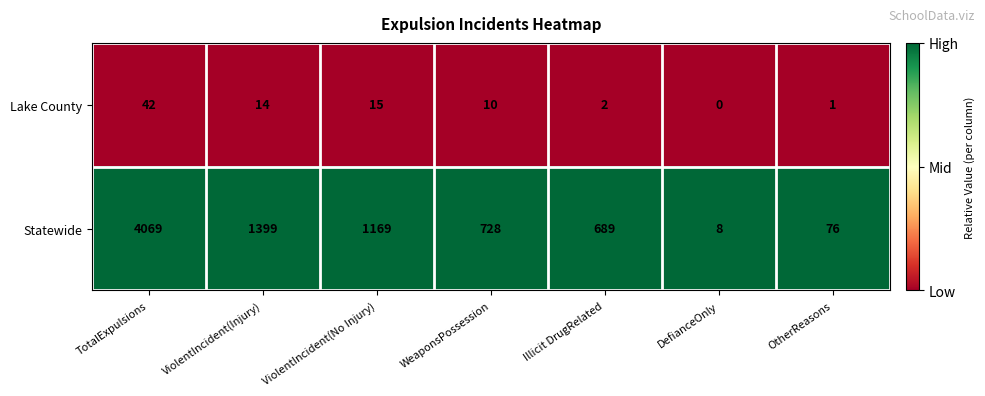

Which category has the highest value in the Lake County series?

TotalExpulsions